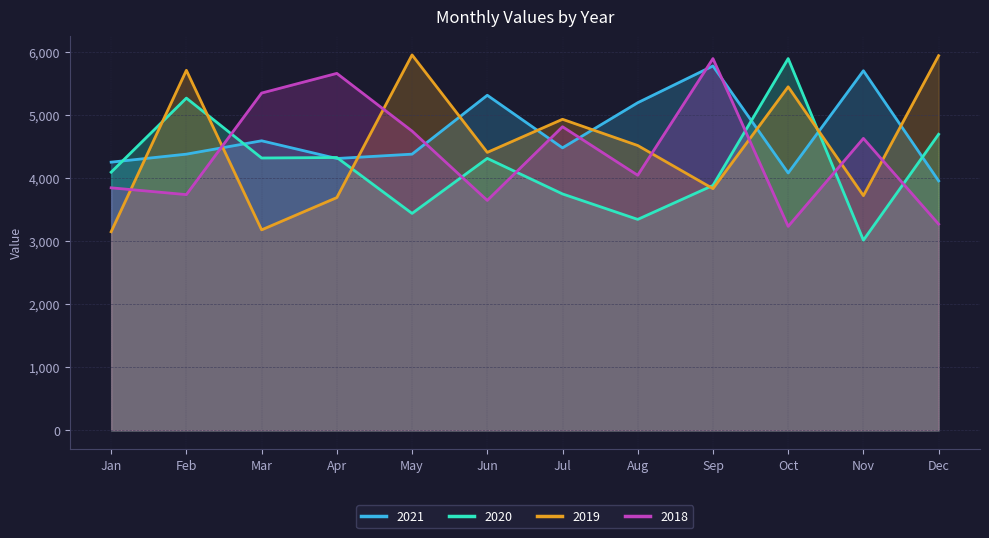

How many data points in 2021 are less than 4482?

6